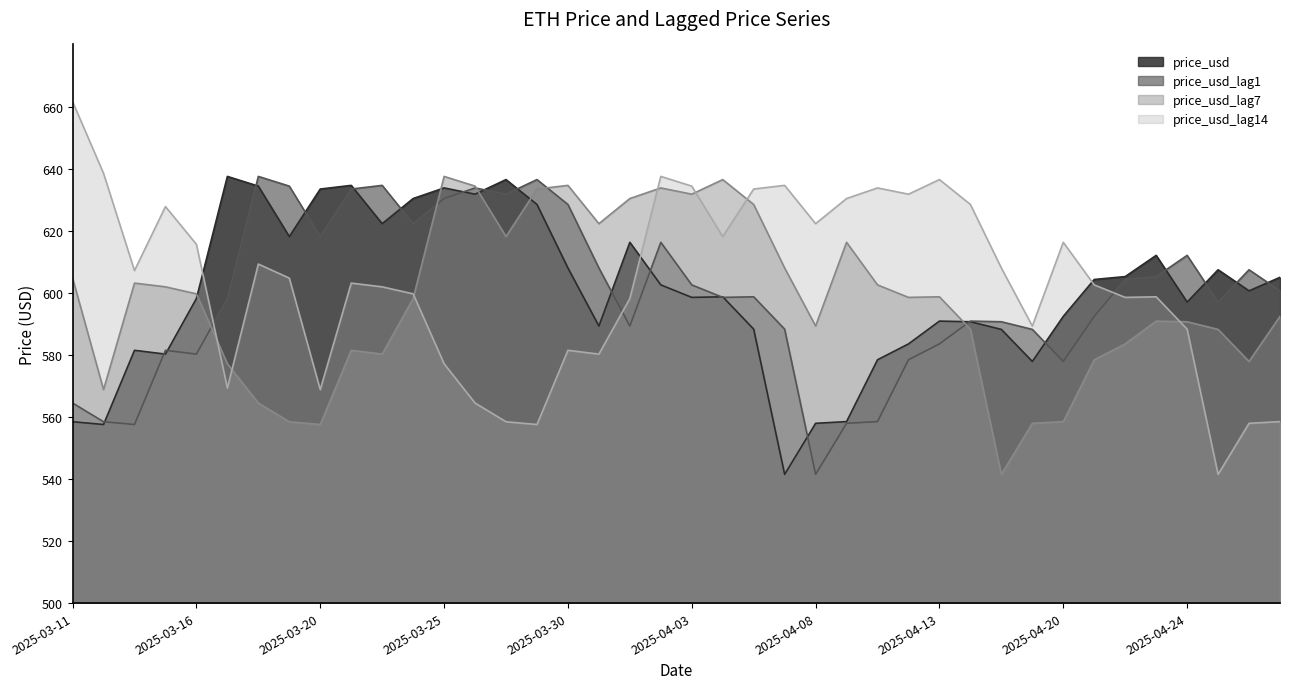

The price_usd_lag7 series shows 577.9 at 2025-04-27. True or false?

True